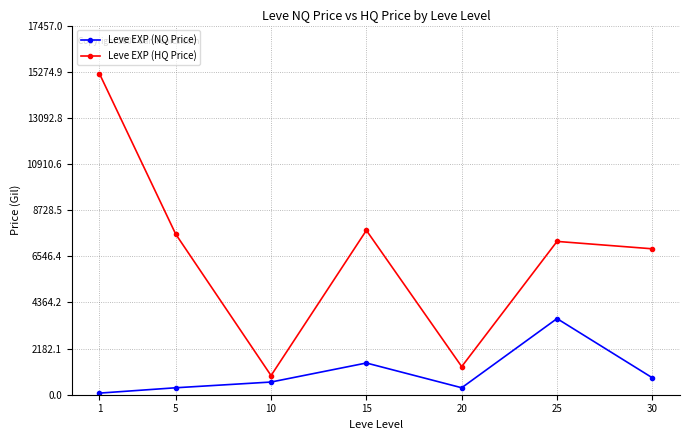

Which label corresponds to the largest value in the chart?

1